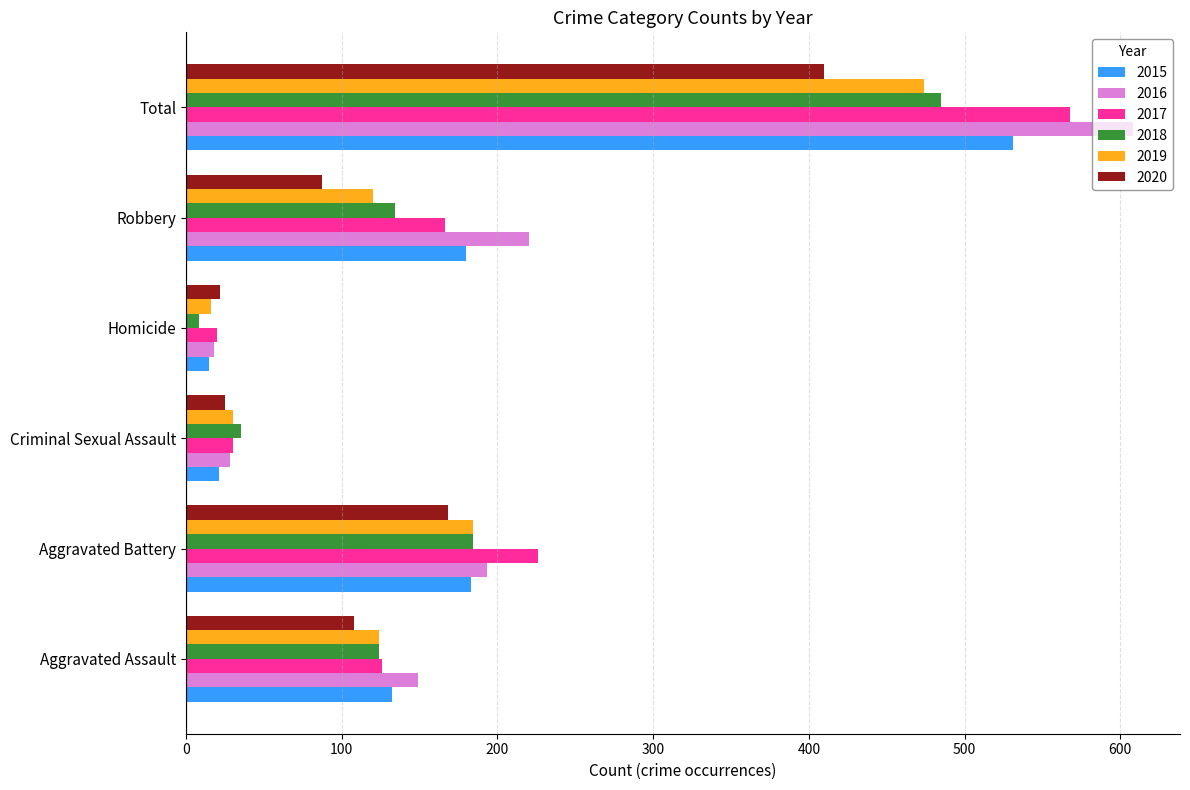

How many values in the 2016 series are below 193?

3